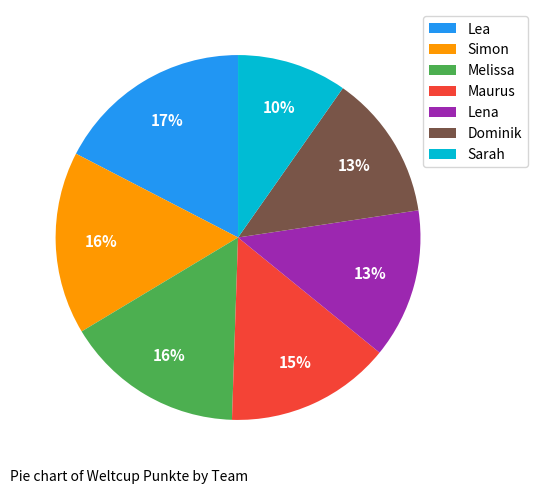

What is the largest slice in the pie chart?

Lea